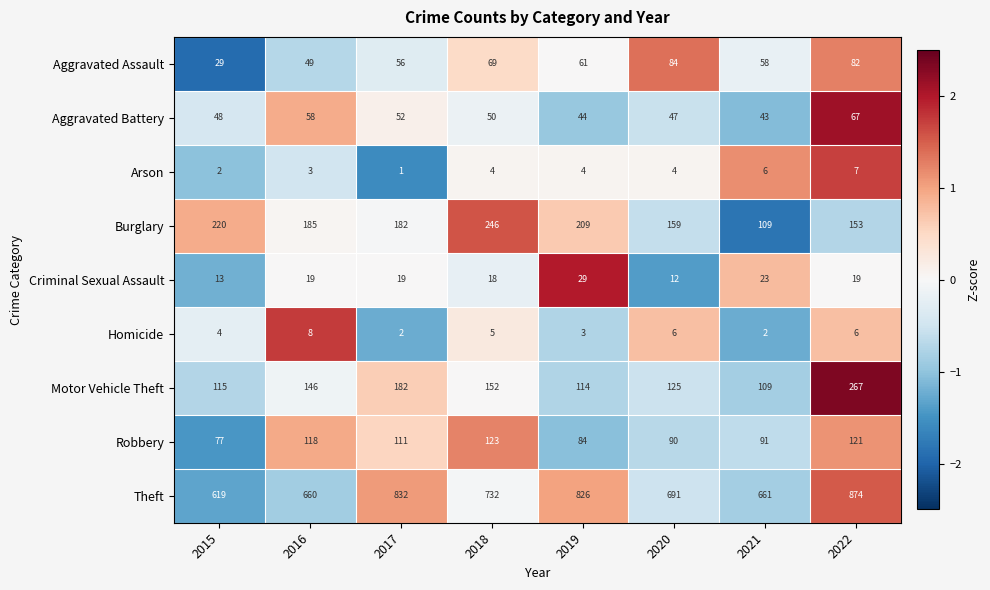

How many distinct data groups are displayed?

9